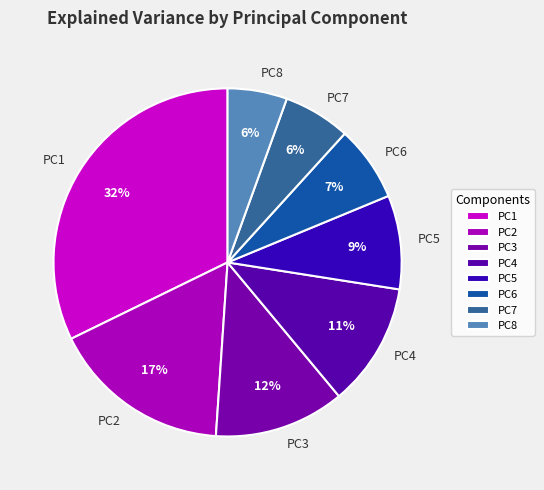

How many segments does this pie chart have?

8